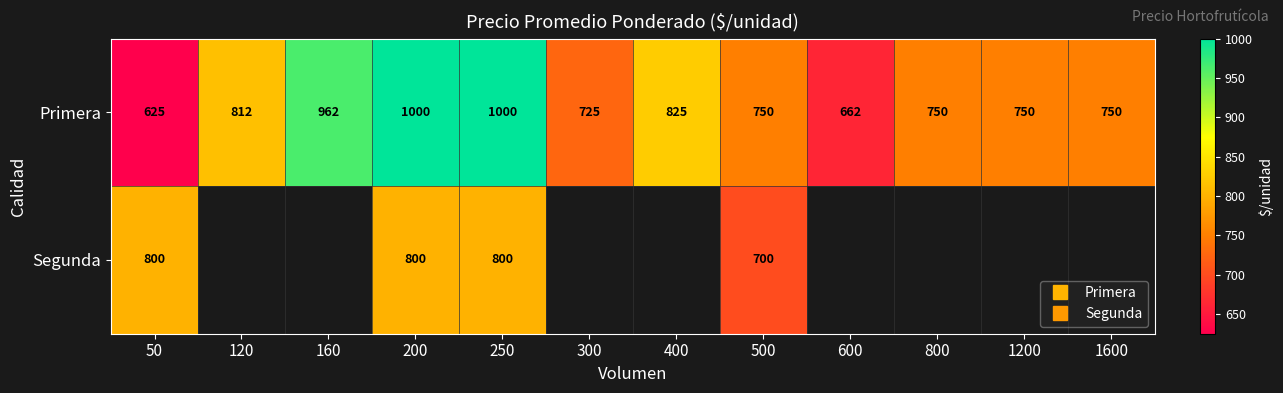

Which series has the largest range (max minus min)?

Primera